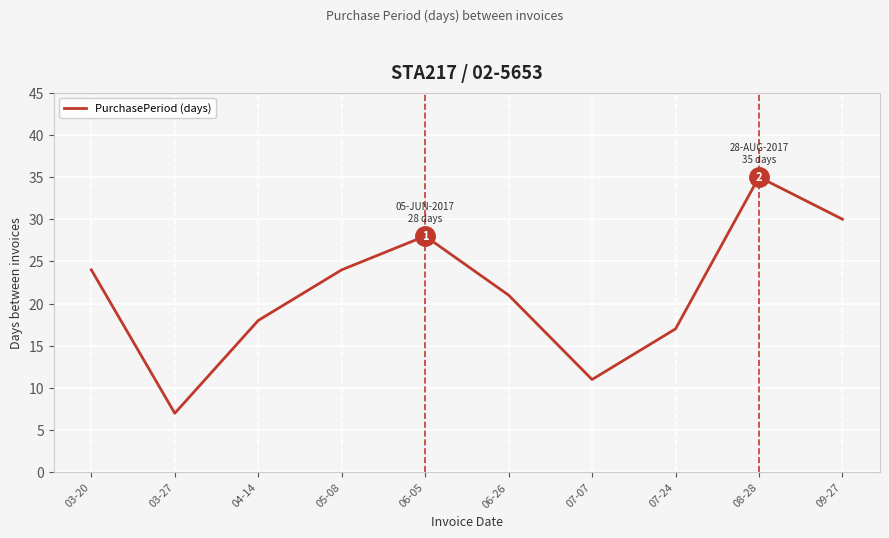

What is the difference between the maximum and minimum values?

28